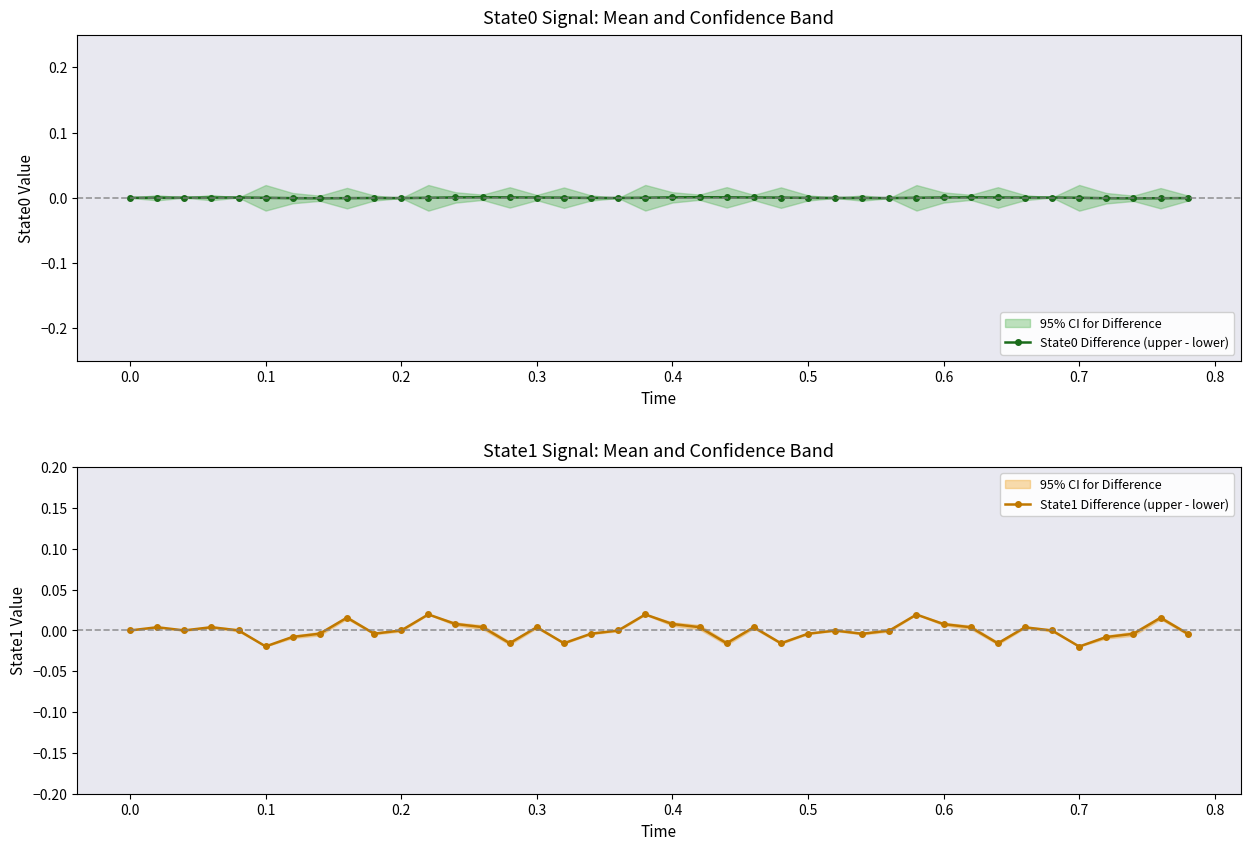

True or false: State0 Difference (upper - lower) and State1 Difference (upper - lower) intersect in this chart.

True